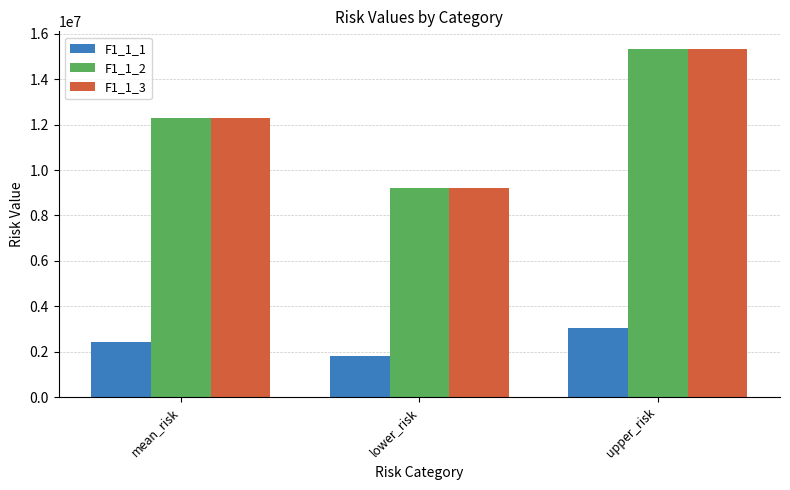

The value of F1_1_2 at mean_risk is 12273777.8. True or false?

True